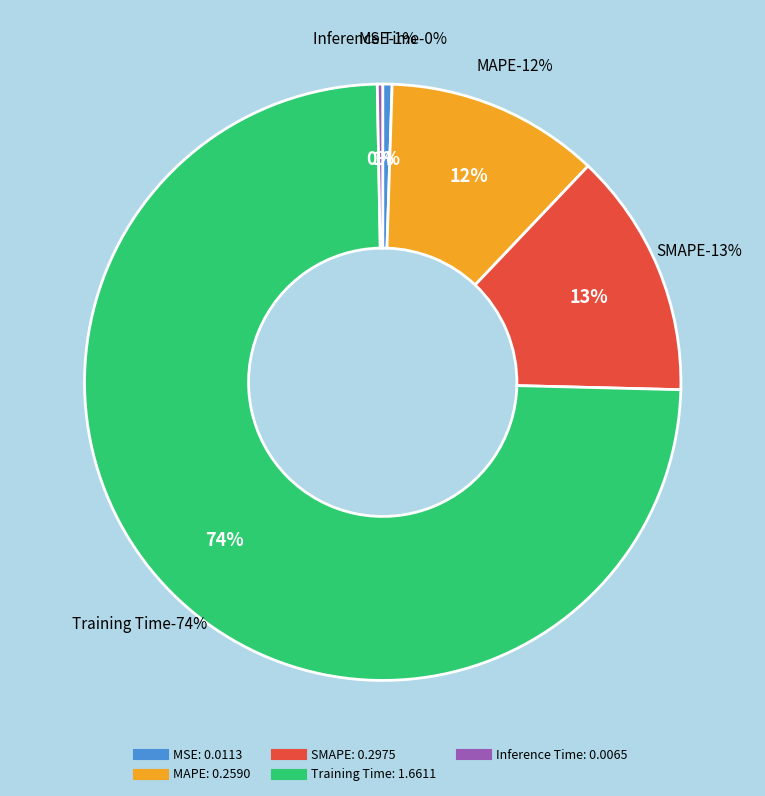

To the nearest percent, what is the combined percentage of MAPE and Inference Time?

12%